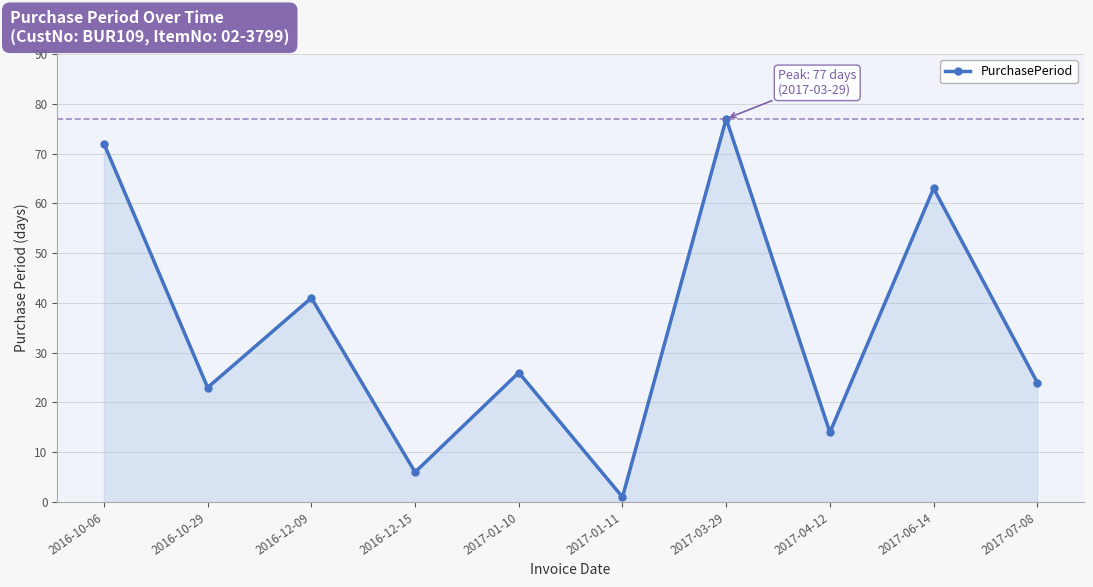

Which has a higher value, 2016-10-06 or 2017-01-11?

2016-10-06